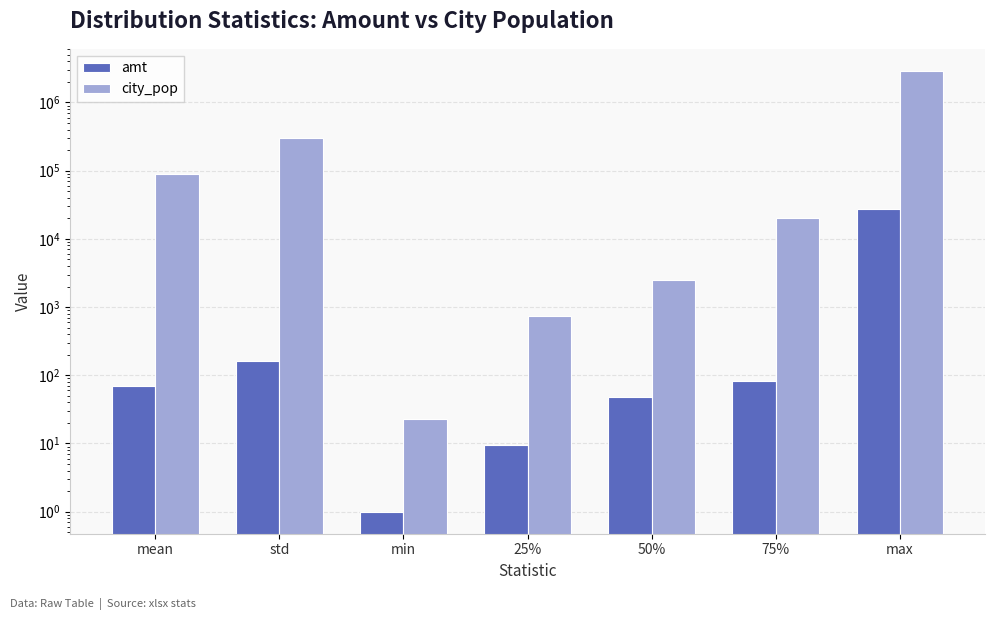

Rank the series at max from lowest to highest value.

amt, city_pop